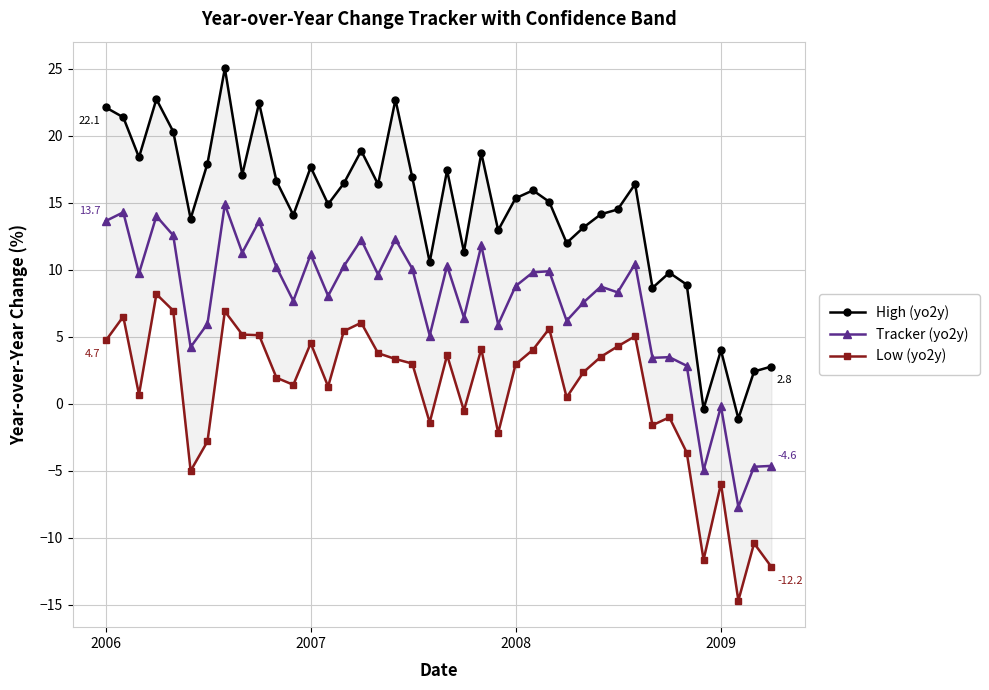

What is the minimum value shown in the chart?

-14.7